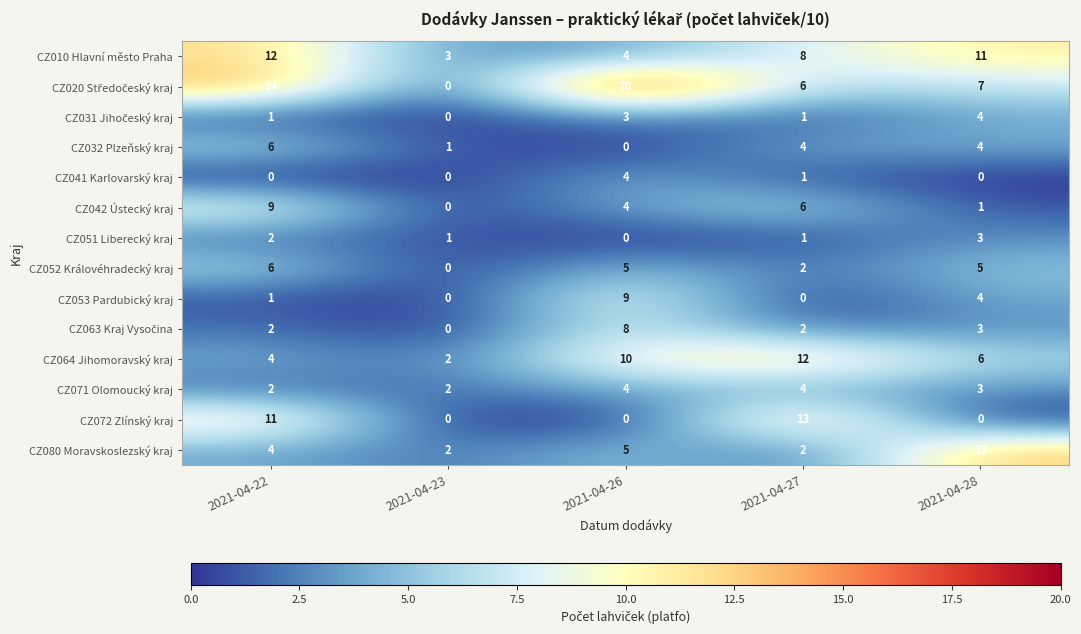

What is the difference between the CZ064 Jihomoravský kraj values at 2021-04-27 and 2021-04-28?

6